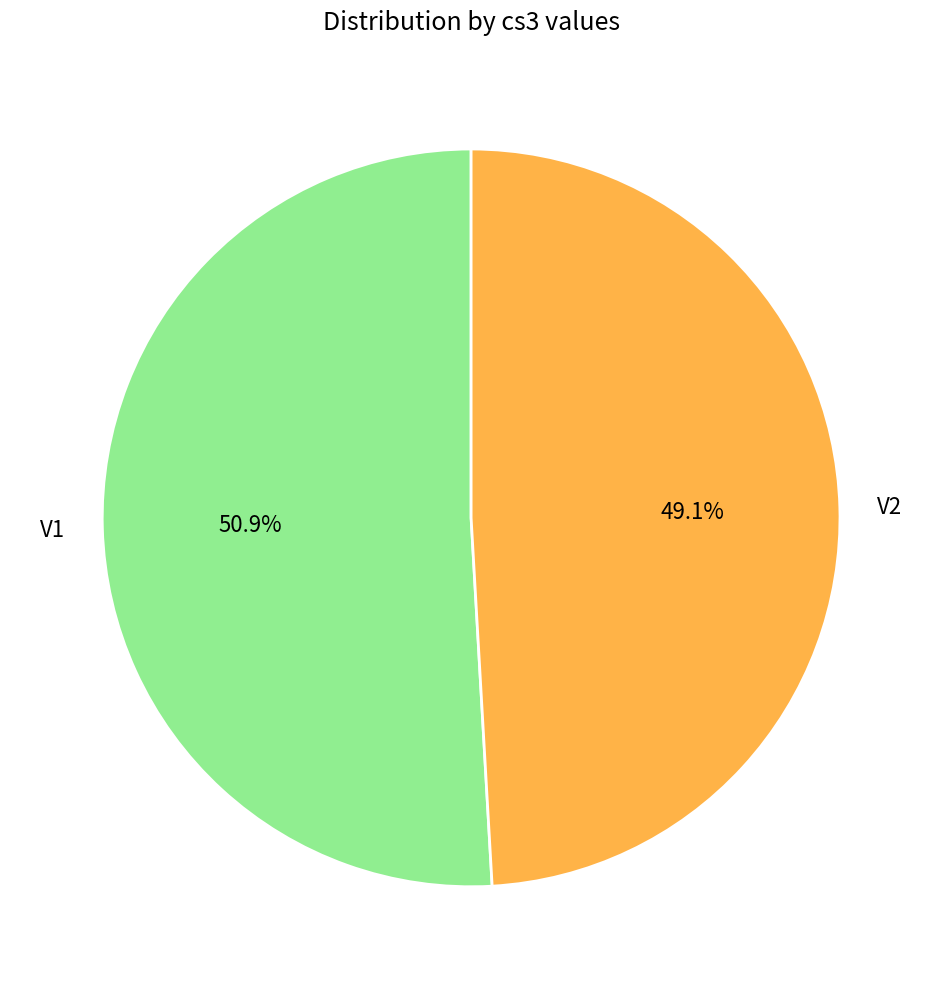

To the nearest percent, what is the average slice percentage?

50%